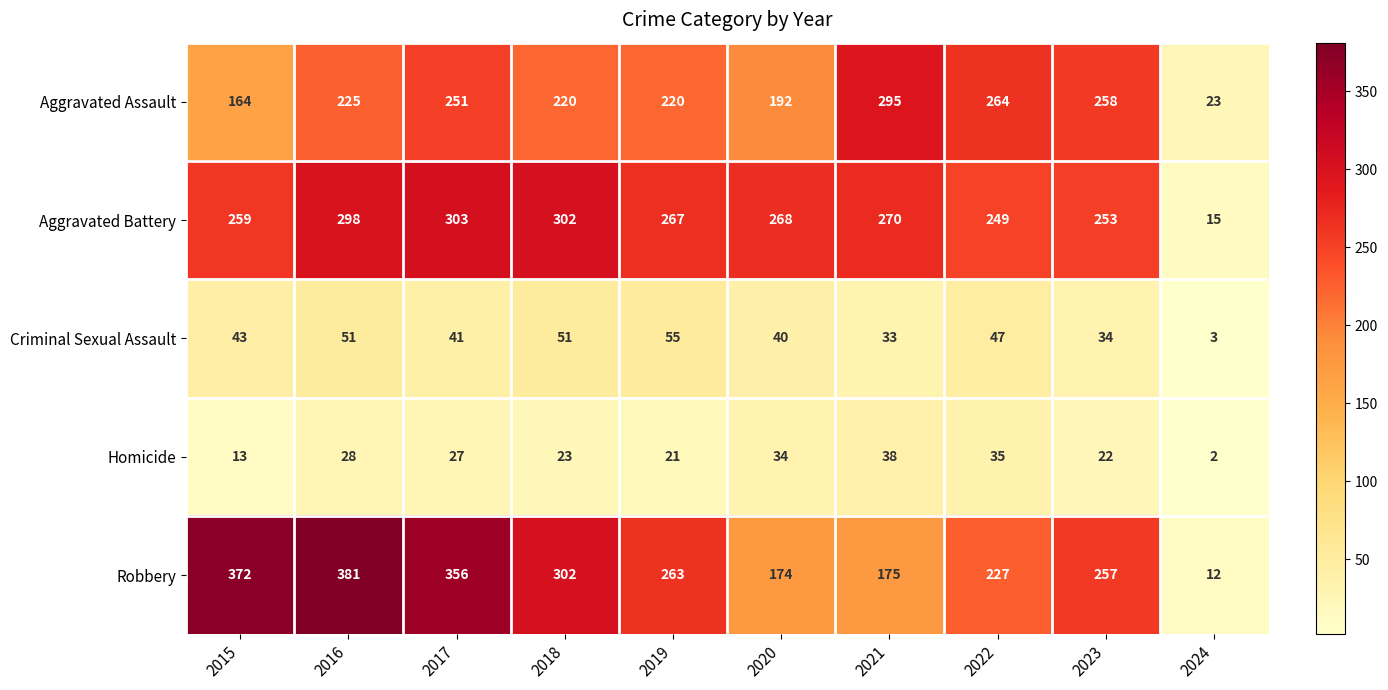

What is the spread (max minus min) of values at 2019?

246